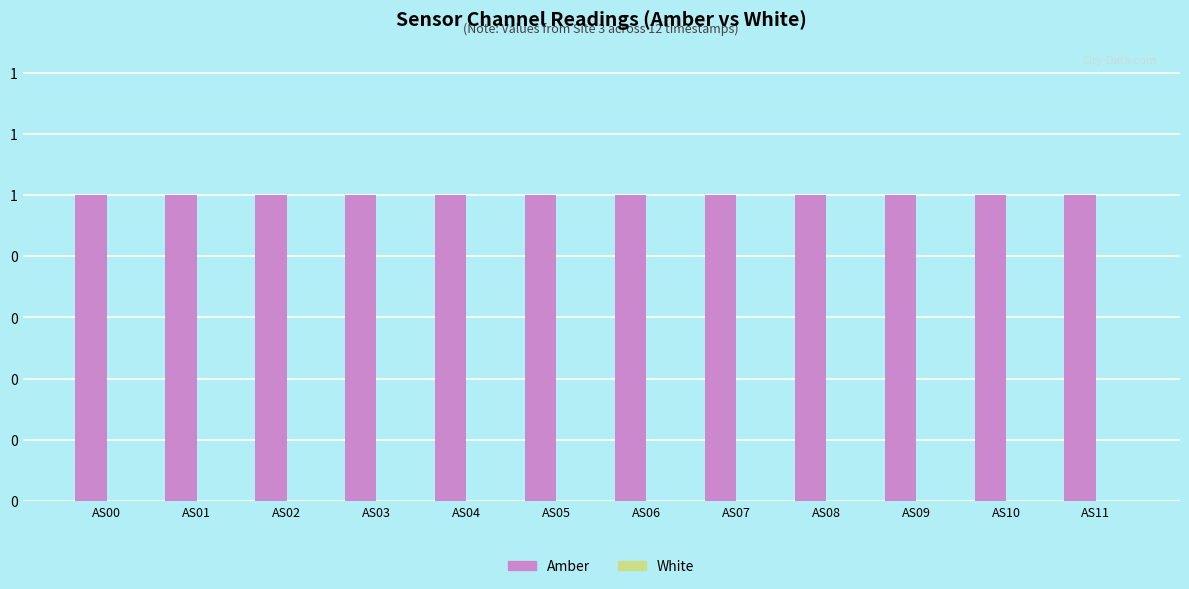

At AS02, list the series in order from largest to smallest.

Amber, White